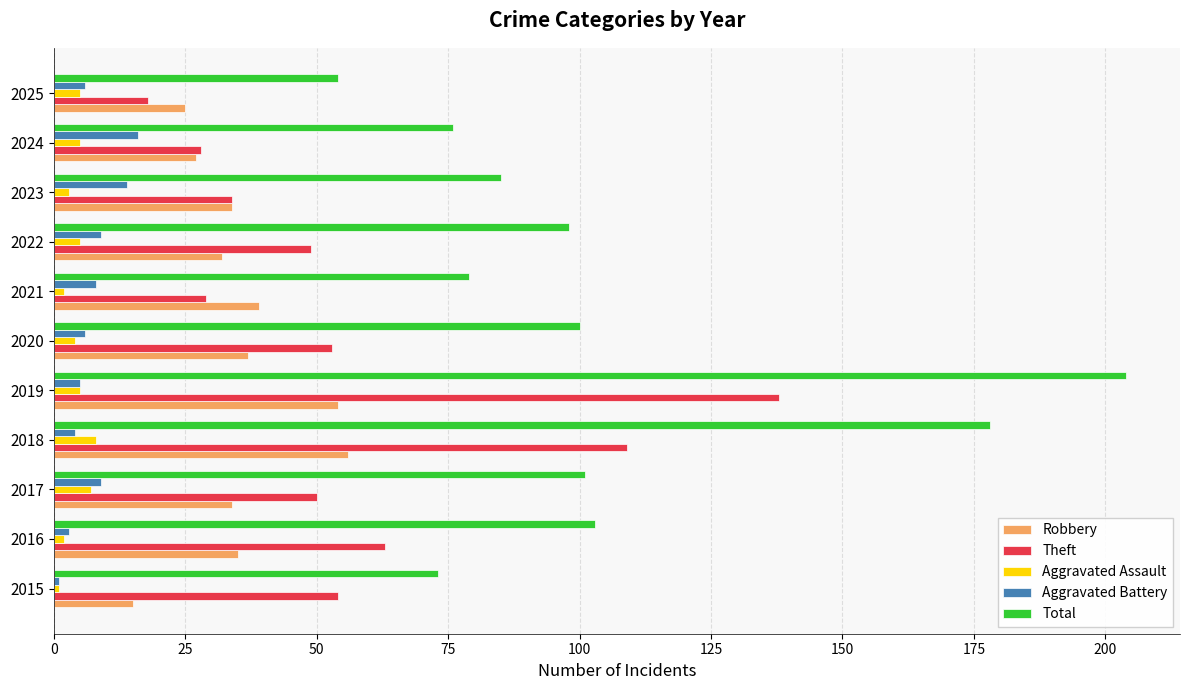

What is the difference between the highest and lowest values at 2017?

94